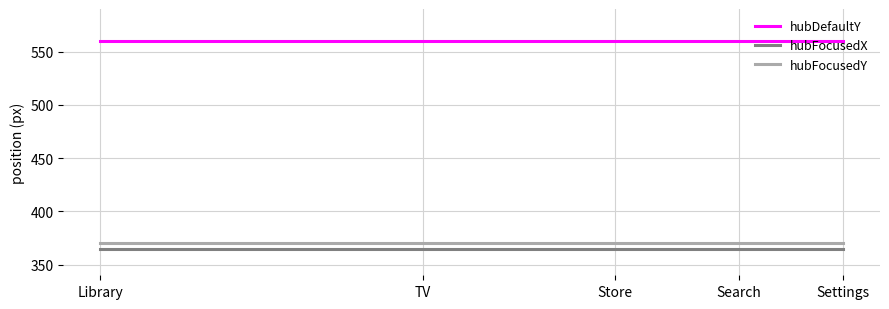

The hubFocusedY series shows 370 at Library. True or false?

True